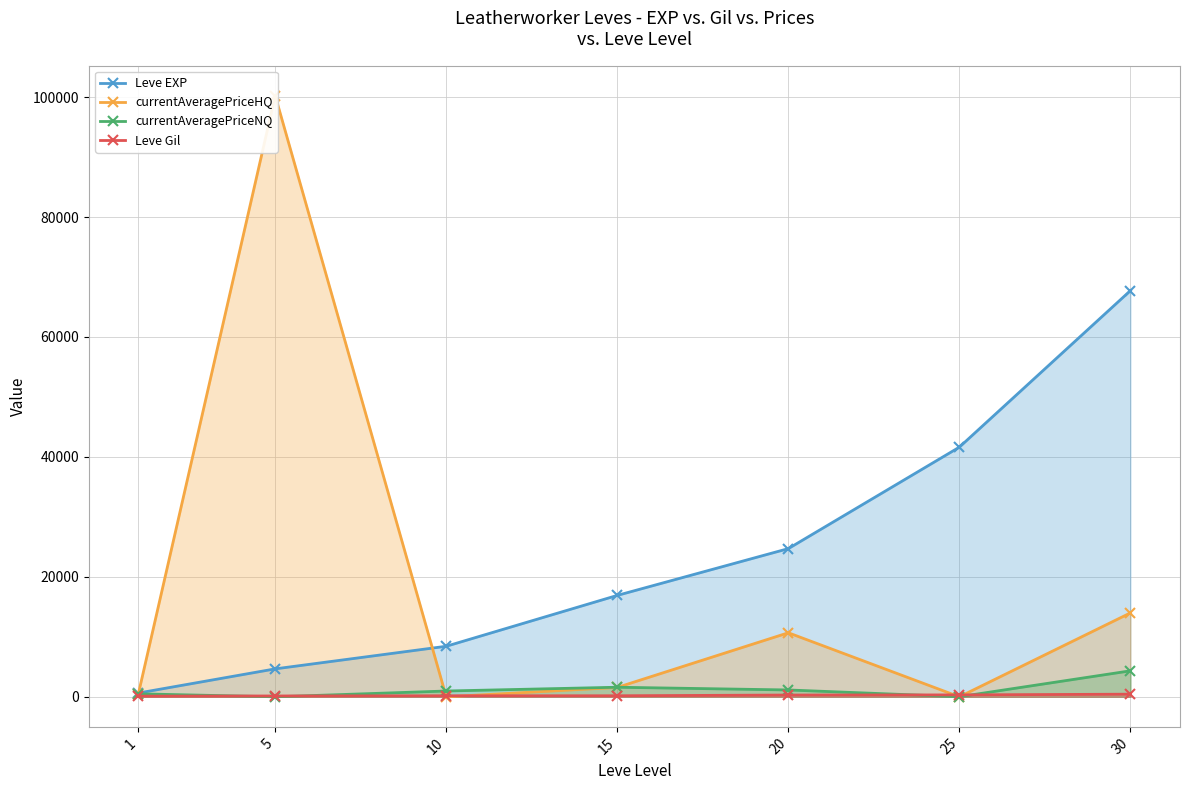

The currentAveragePriceHQ series shows 863 at 15. True or false?

False